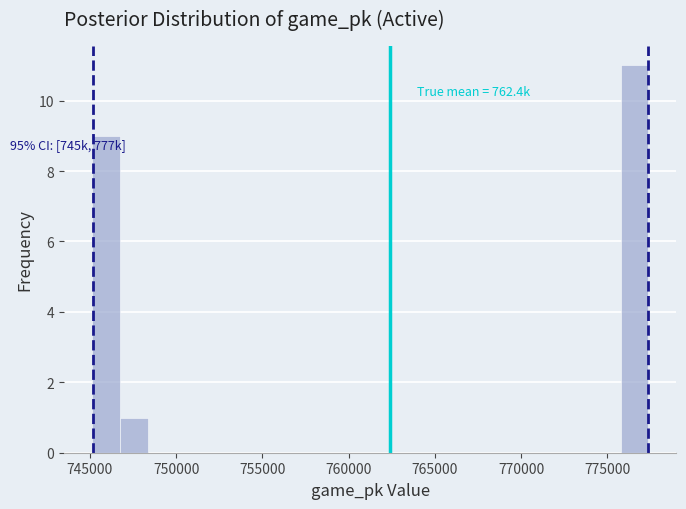

Read against the x-axis, roughly where is the centre of the tallest bar?

776500